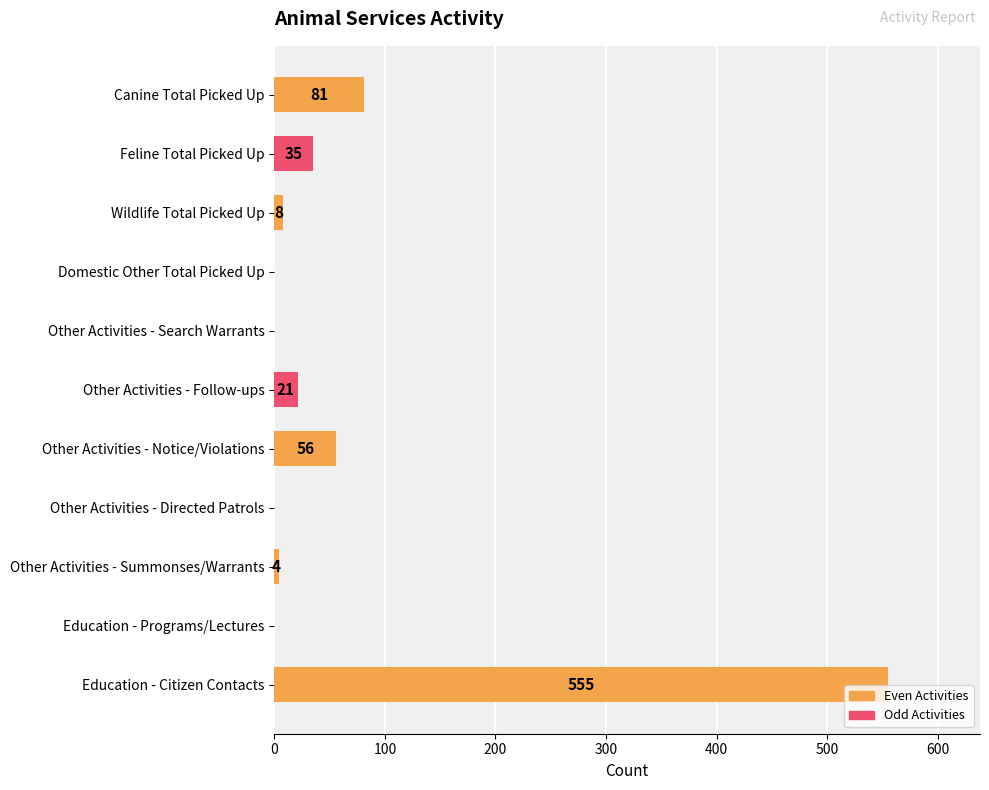

What is the change in value from Feline Total Picked Up to Wildlife Total Picked Up?

-27